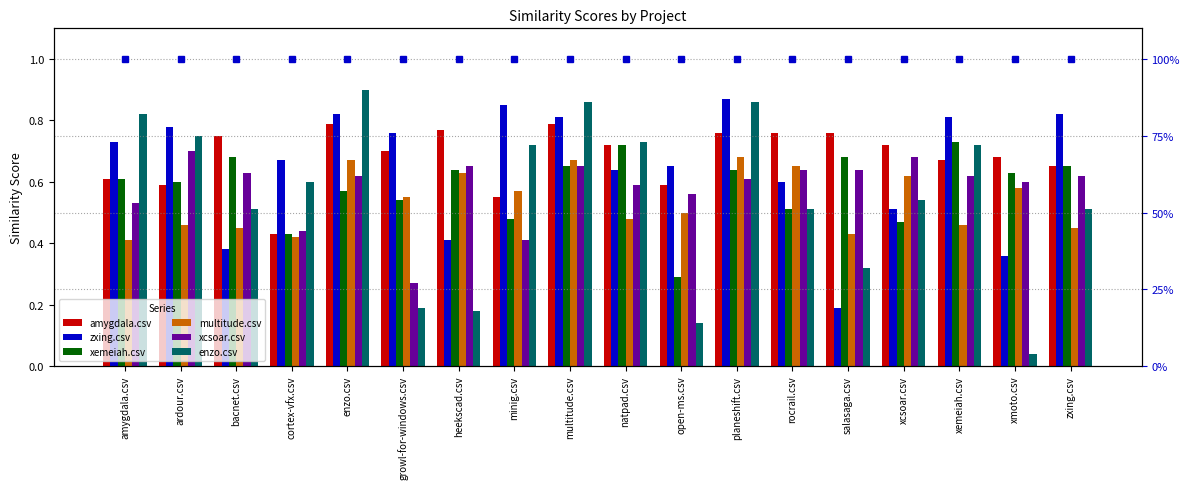

How many bars are there in each group?

6